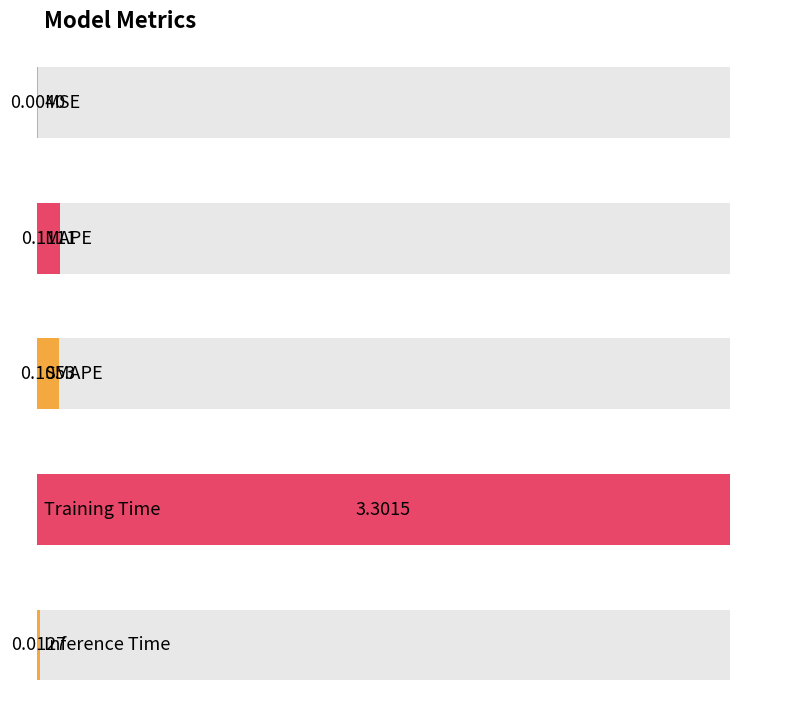

Reading left to right, extract all data points from this chart.

0.0	0.1	0.1	3.3	0.0